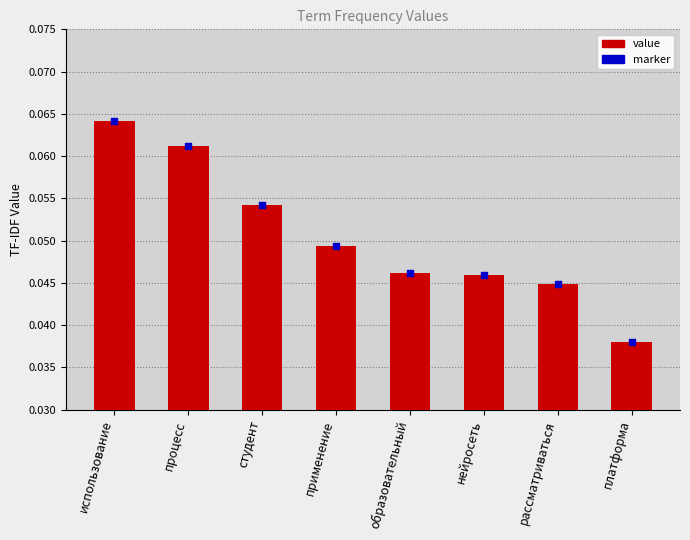

Which series contains the highest Y value?

value